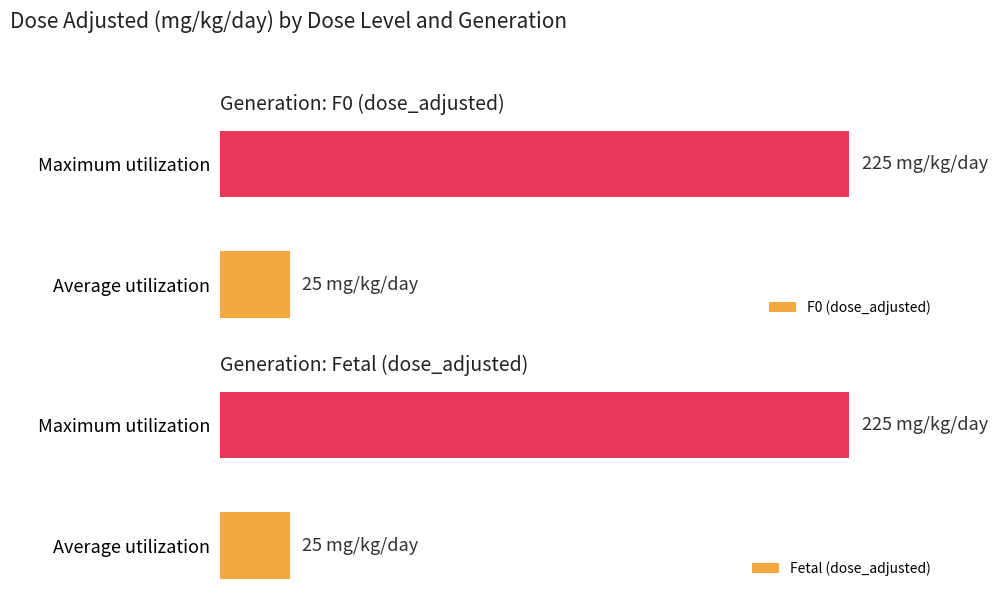

At how many categories does at least one series exceed 170?

1